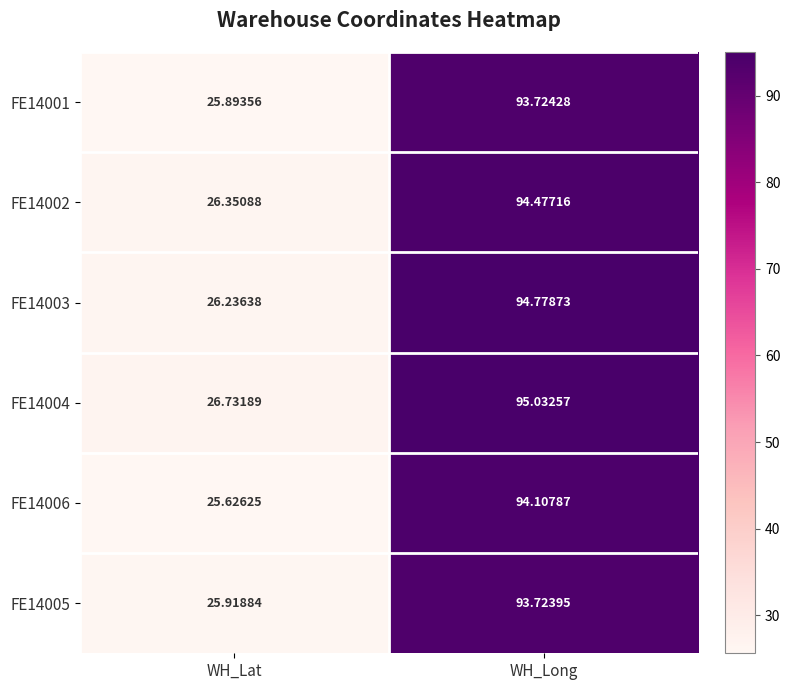

What is the greatest value displayed?

95.0